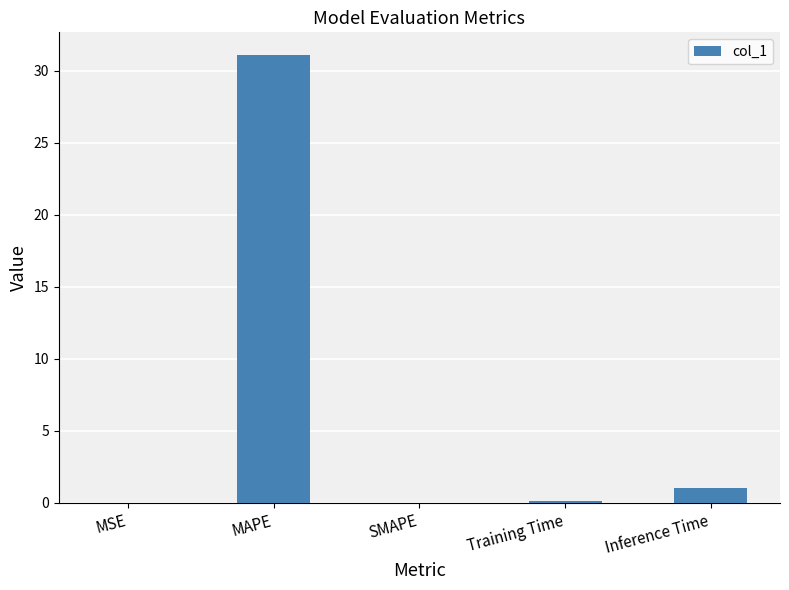

At which label is the value closest to 15?

Inference Time